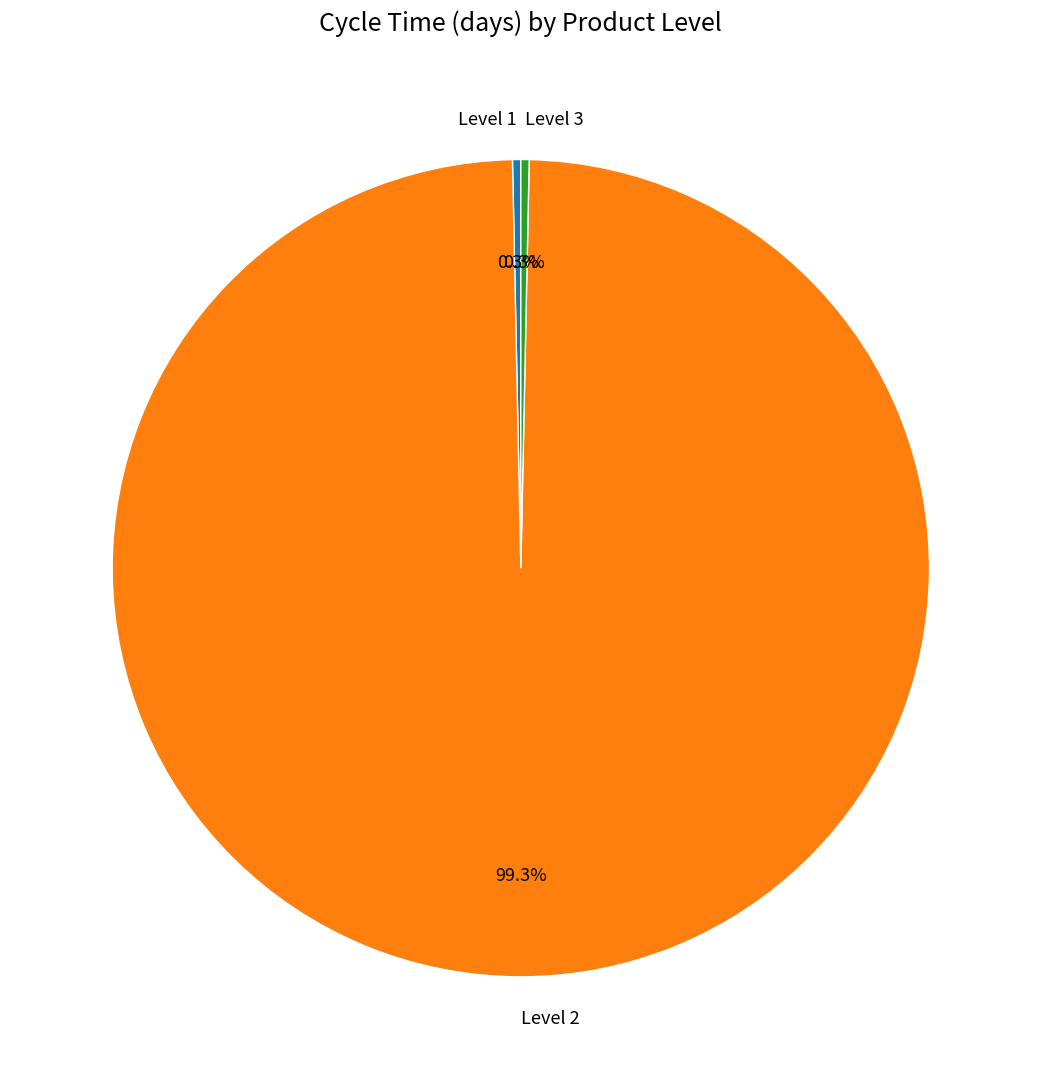

Between Level 3 and Level 2, which is larger?

Level 2